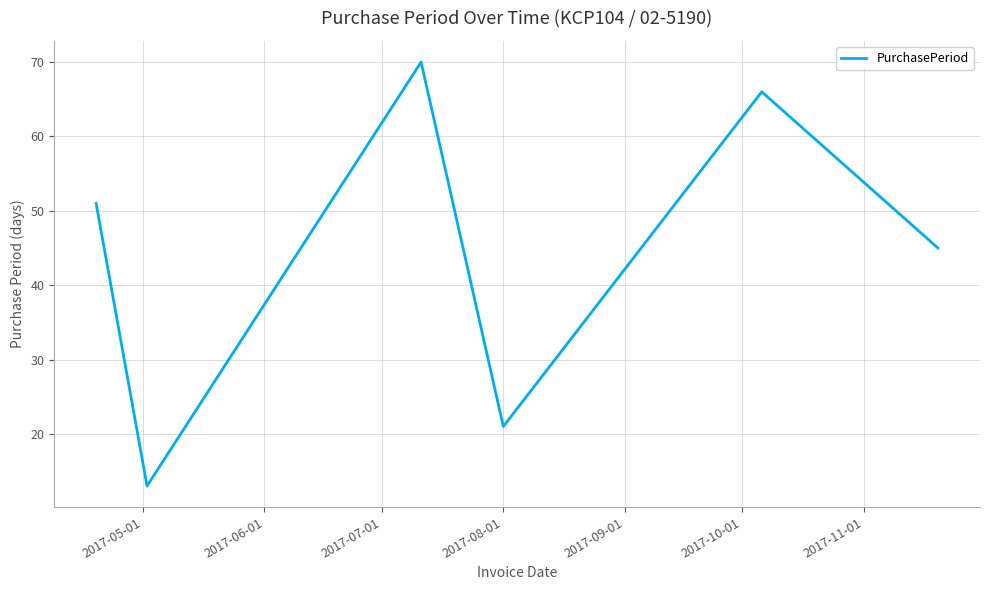

Reading left to right, what are all the values shown in this chart?

51	13	70	21	66	45